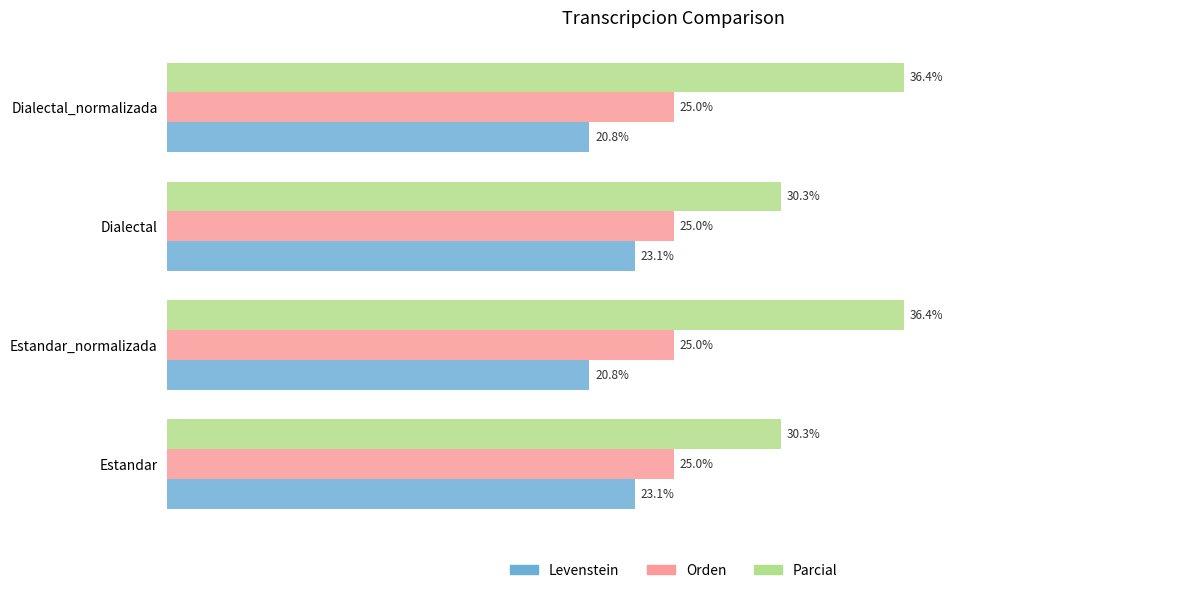

Between Dialectal and Dialectal_normalizada, which series saw the biggest shift?

Parcial